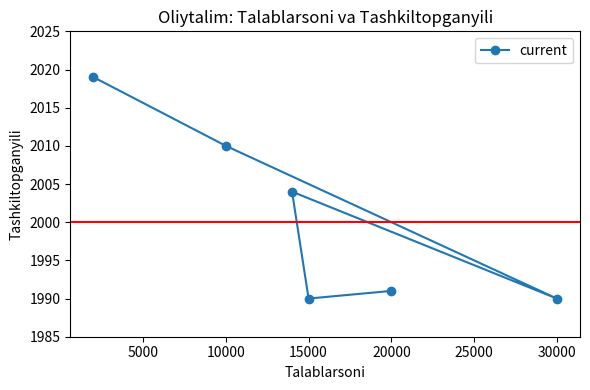

What is the greatest value displayed?

2019